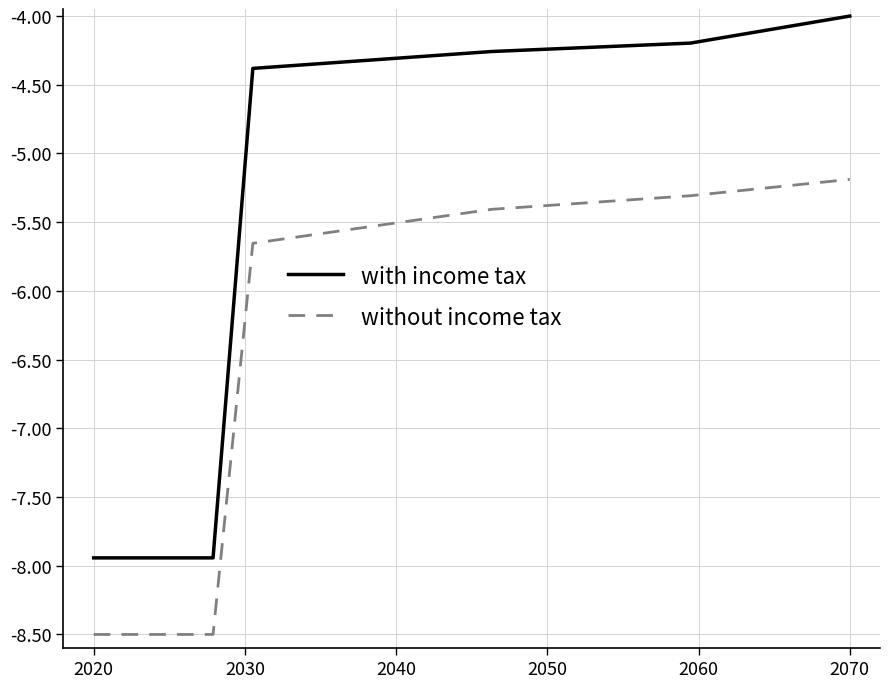

What is the lowest value of the without income tax series?

-8.5